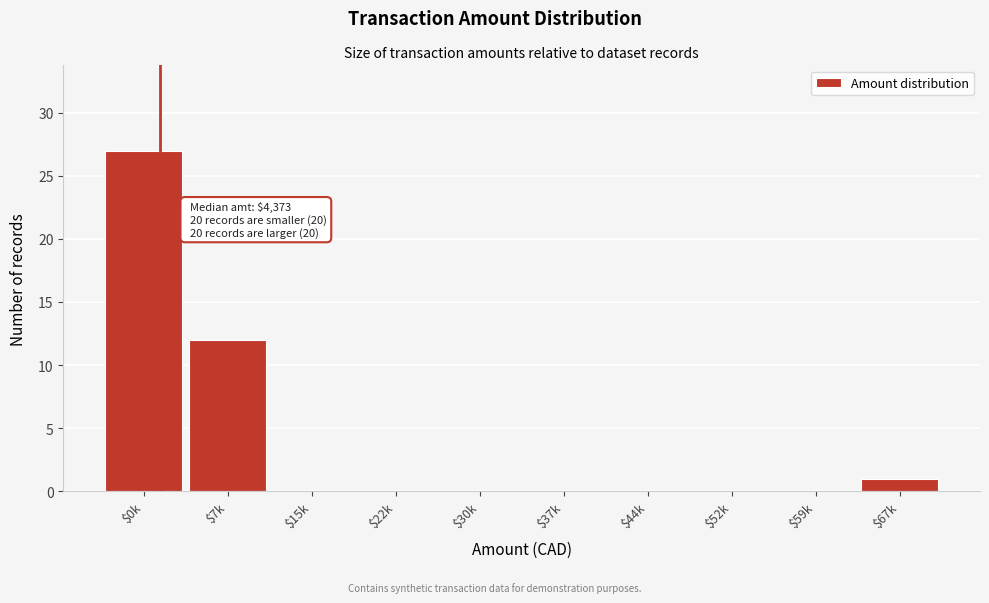

True or false: the data shows 27 at $0k.

True